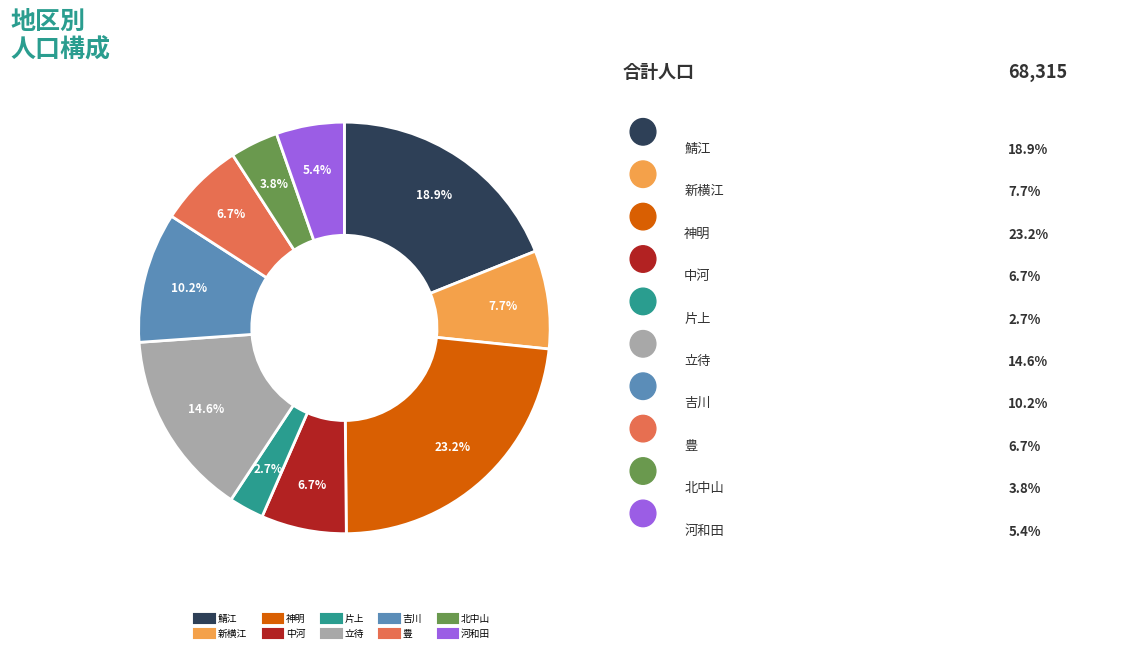

The 豊 slice represents 1% of the pie. True or false?

False